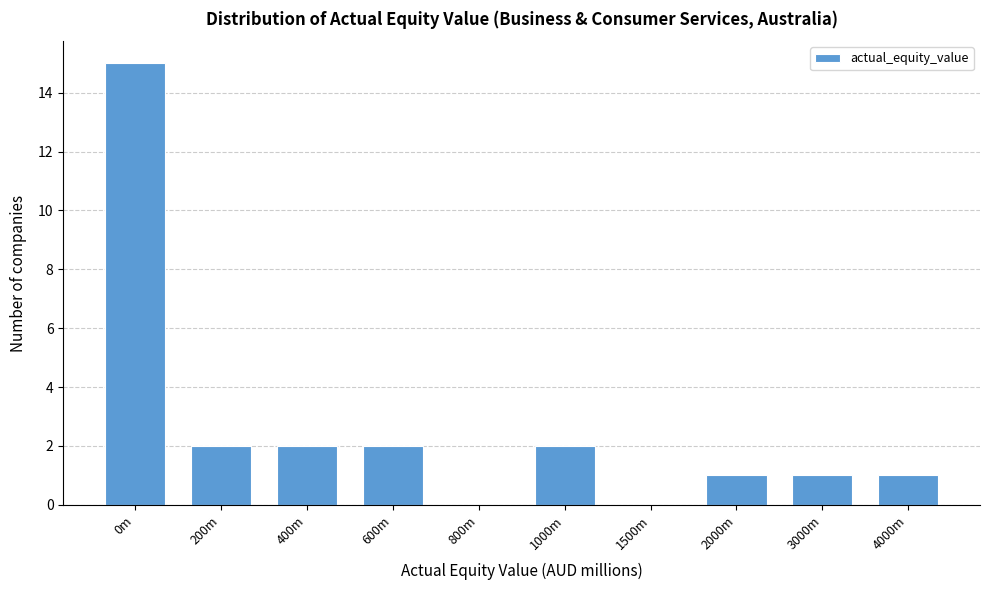

Reading left to right, extract all data points from this chart.

0m=15	200m=2	400m=2	600m=2	800m=0	1000m=2	1500m=0	2000m=1	3000m=1	4000m=1